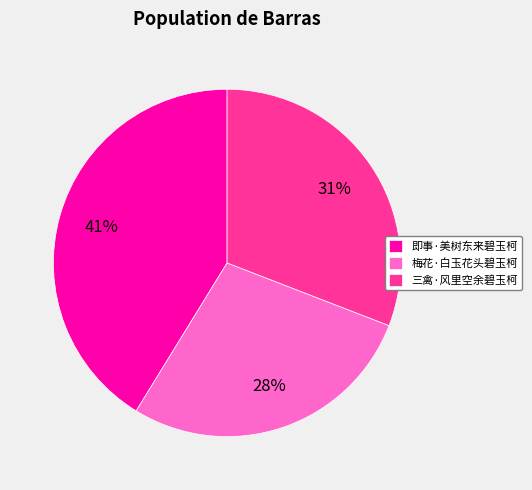

To the nearest percent, what percentage of the pie is 即事·美树东来碧玉柯?

41%